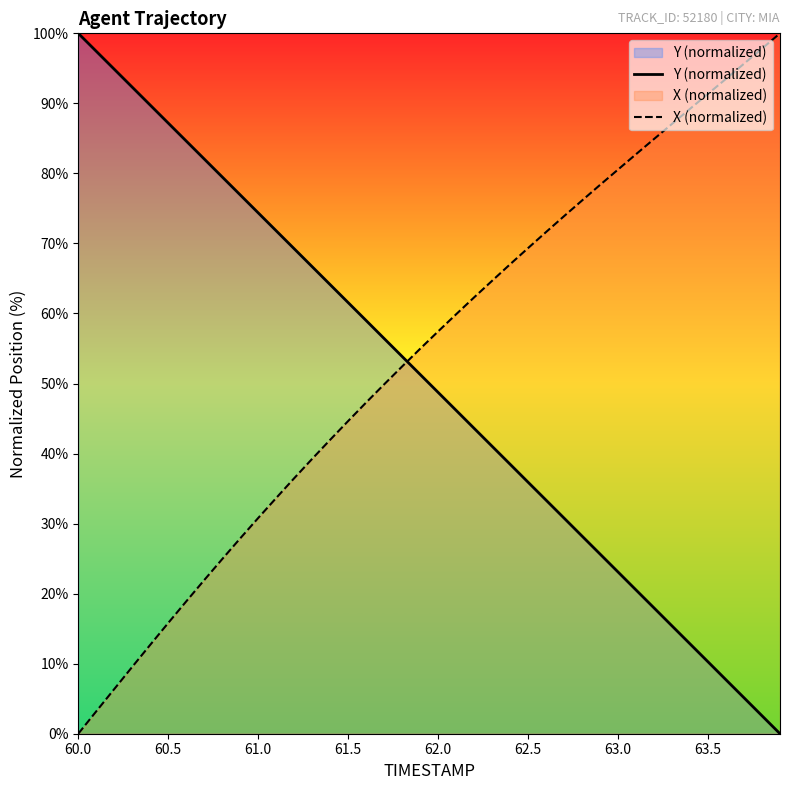

At which label does X (normalized) first exceed 57?

62.0